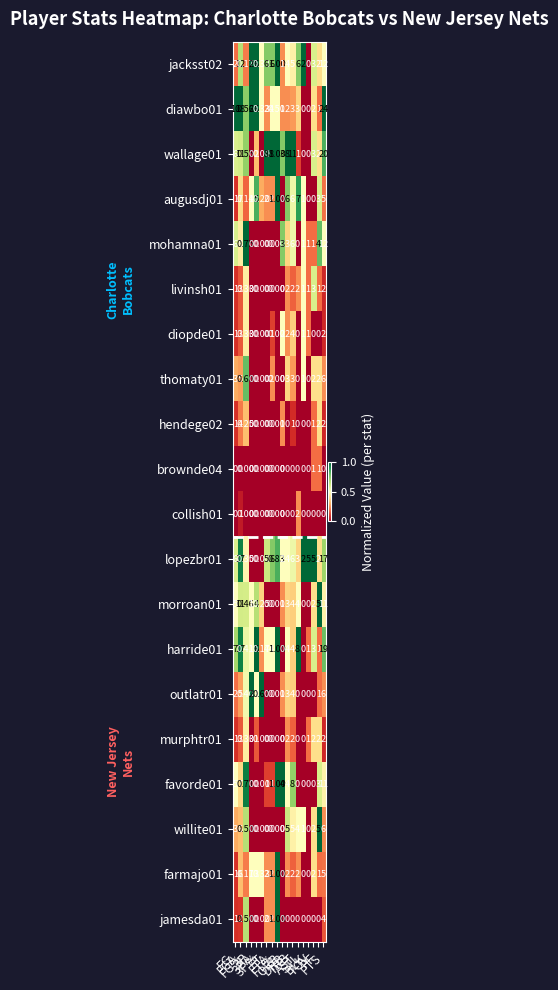

Which series has the largest total across all categories?

wallage01